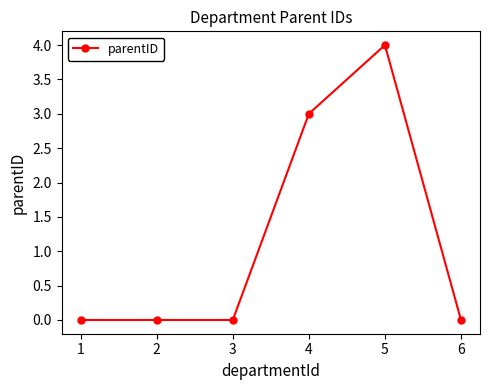

Reading right to left, list all the values displayed in this chart.

0	4	3	0	0	0